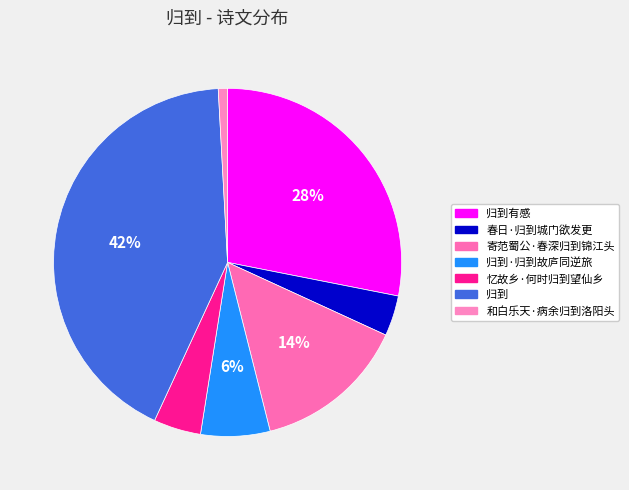

How many segments does this pie chart have?

7